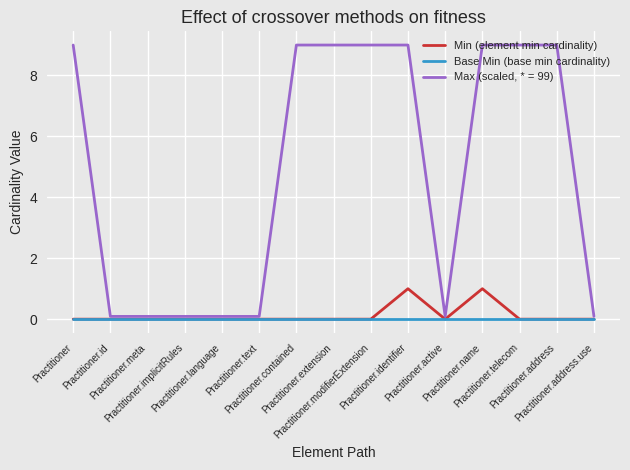

What is the greatest value displayed?

9.0